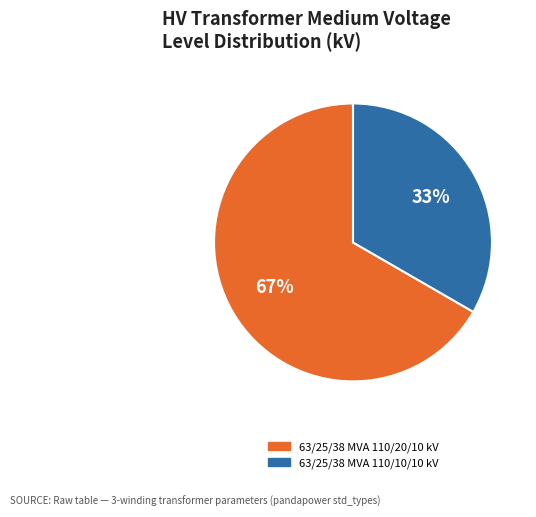

To the nearest percent, what is the average slice percentage?

50%